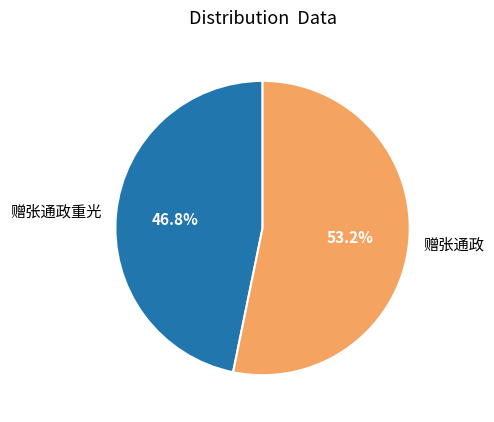

The 赠张通政 slice represents 59% of the pie. True or false?

False